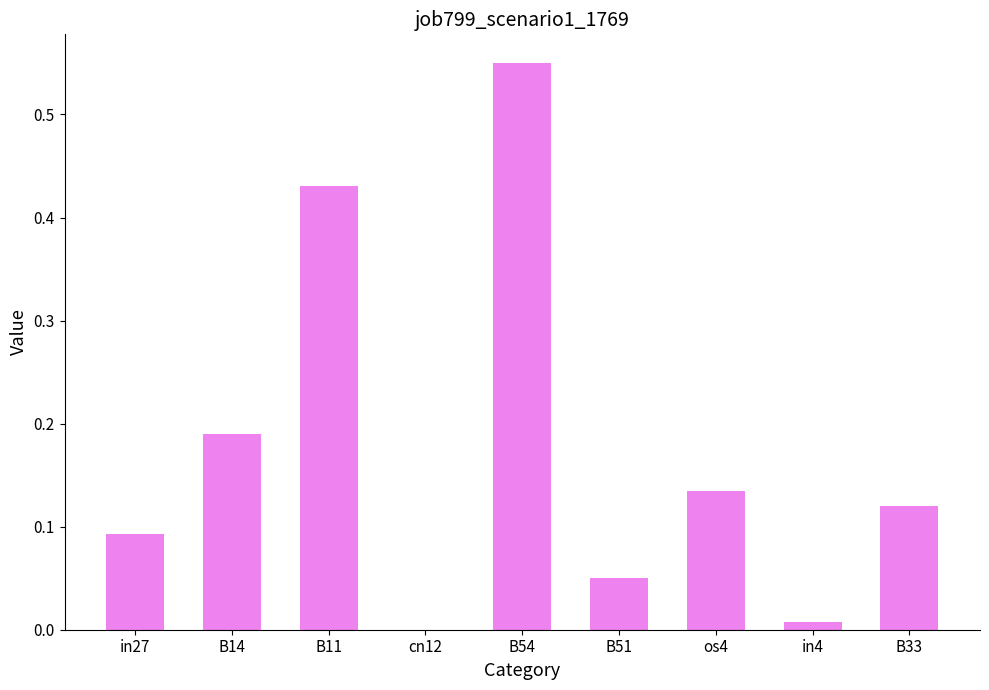

Are the bars horizontal?

No